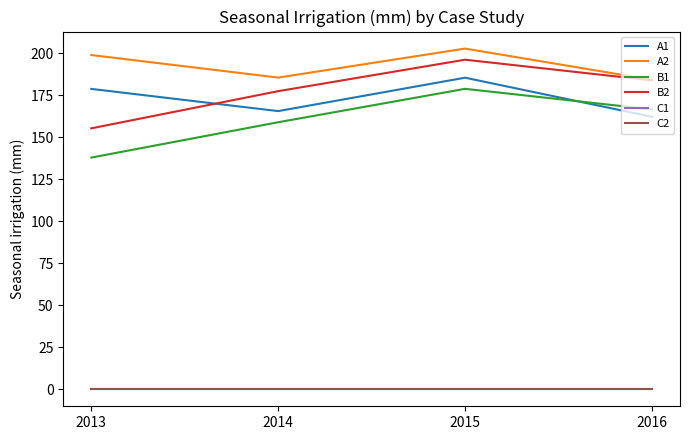

What is the value of the B1 point at the 3rd from the left?

178.9